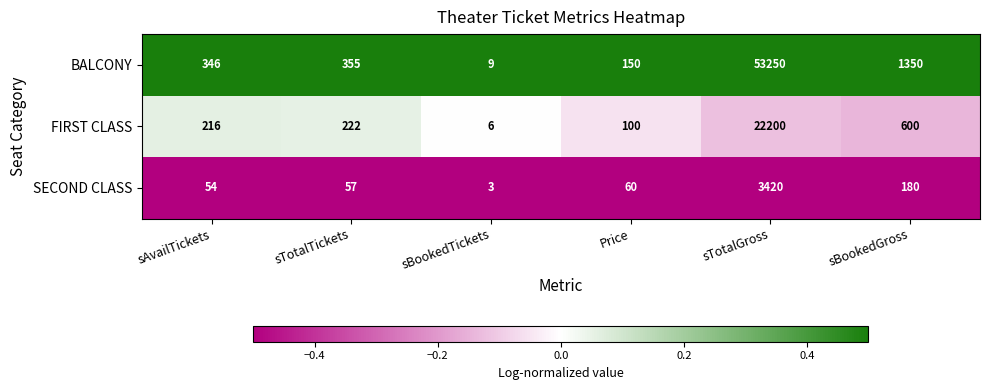

What is the sum of the BALCONY values at sBookedTickets and sBookedGross?

1359